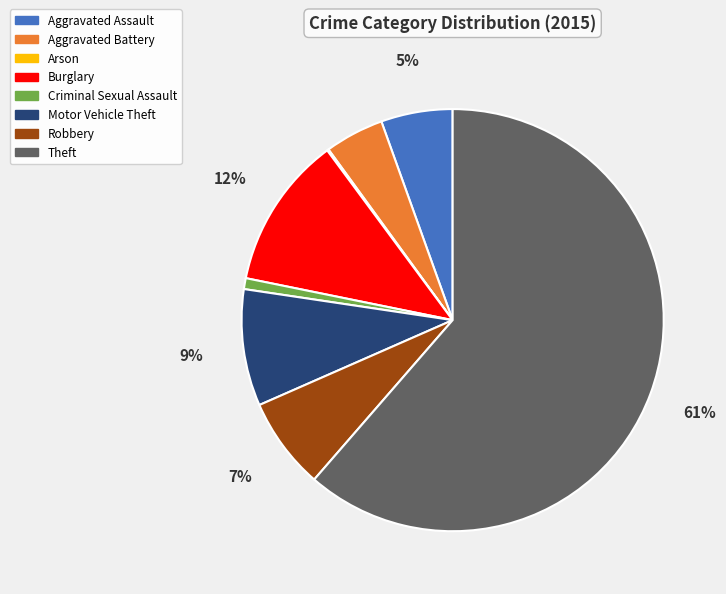

Does Theft account for over 50% of the chart?

Yes